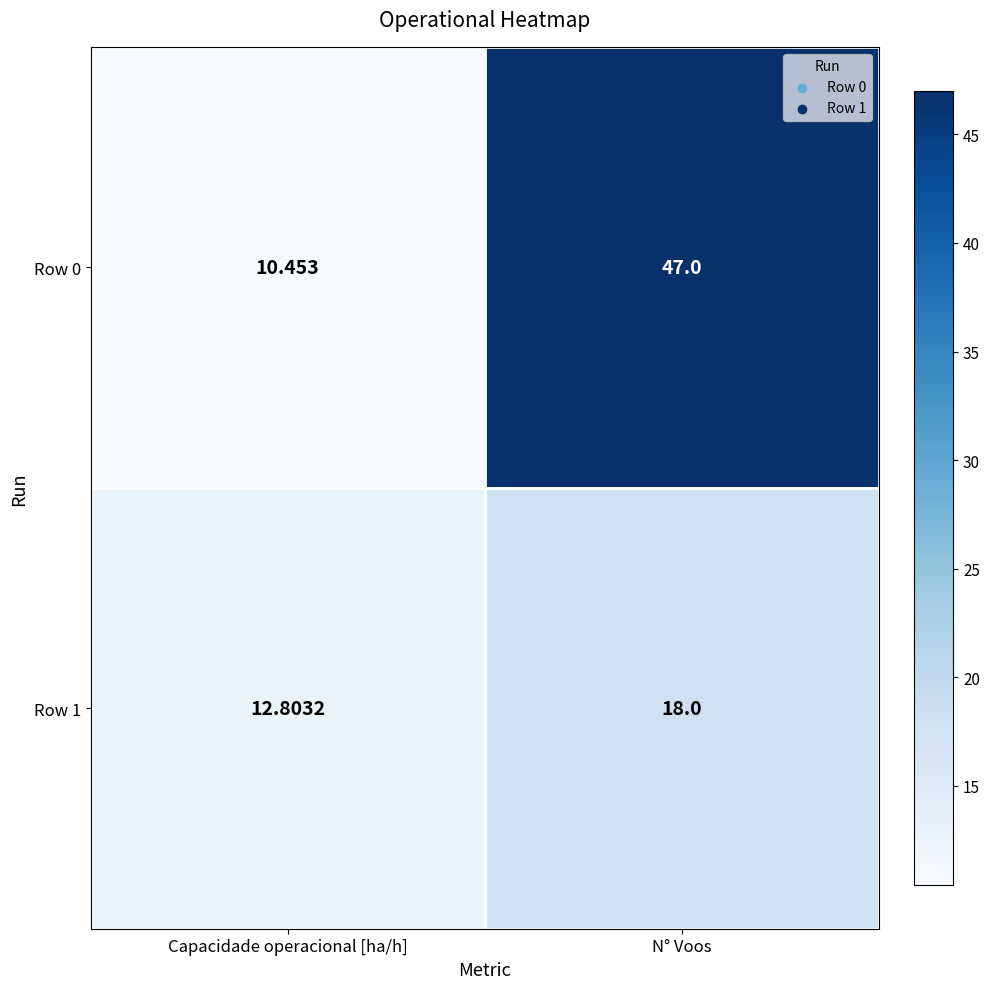

At which label does Row 0 reach its peak?

N° Voos